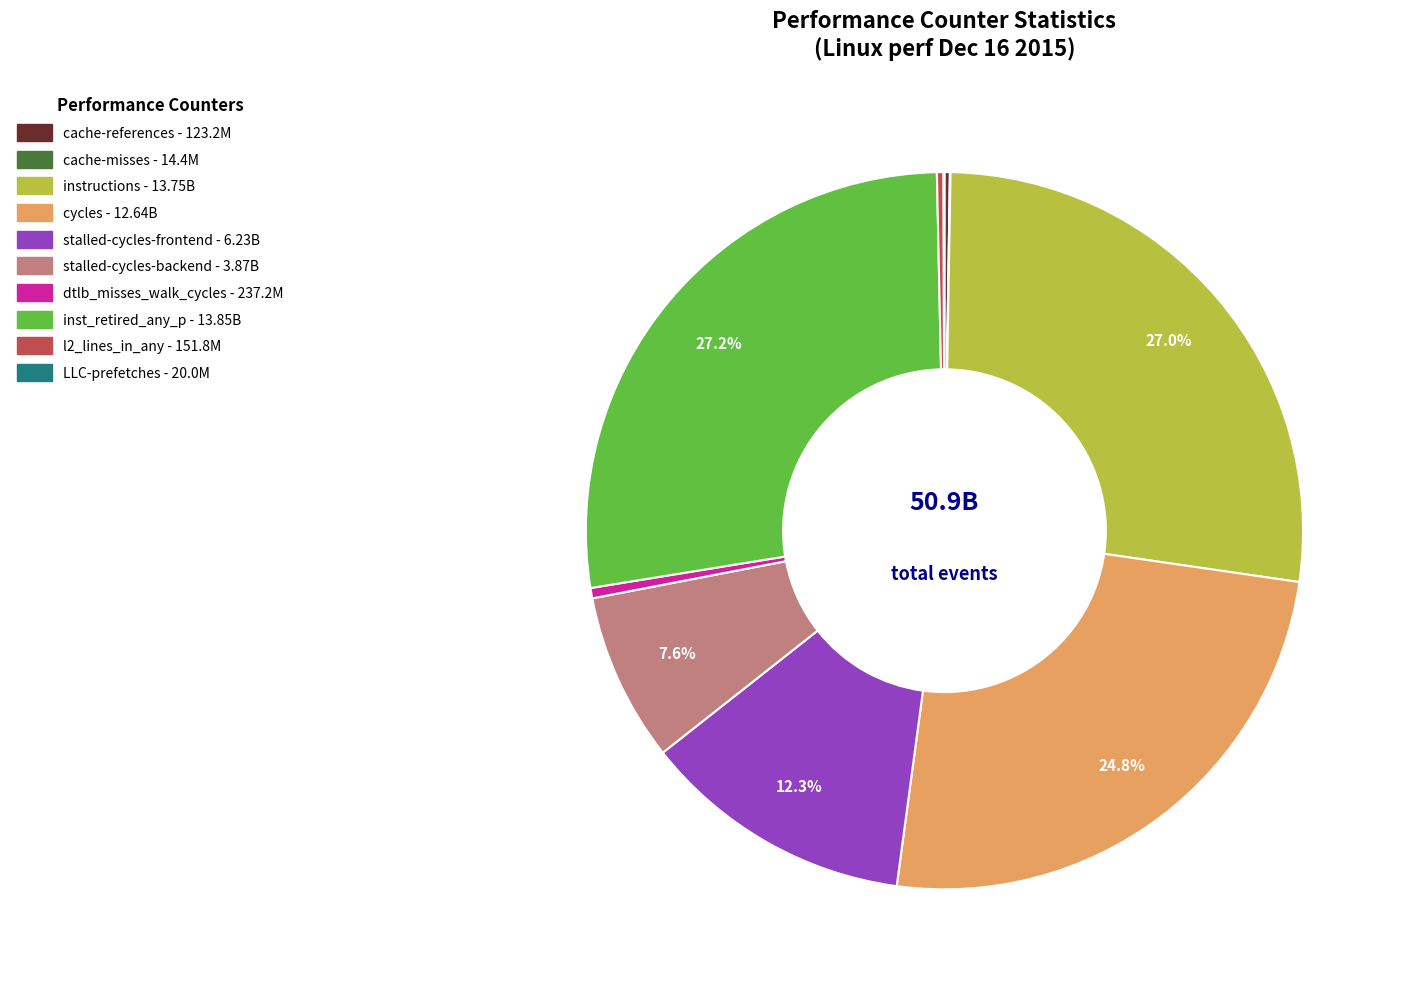

Does any single category account for the majority?

No